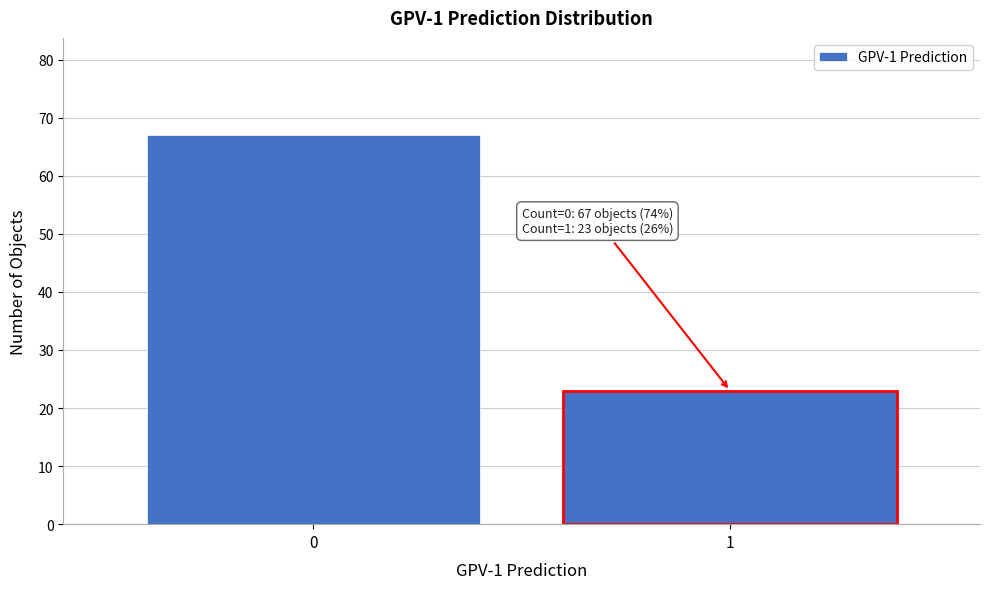

Reading left to right, extract all data points from this chart.

0=67	1=23